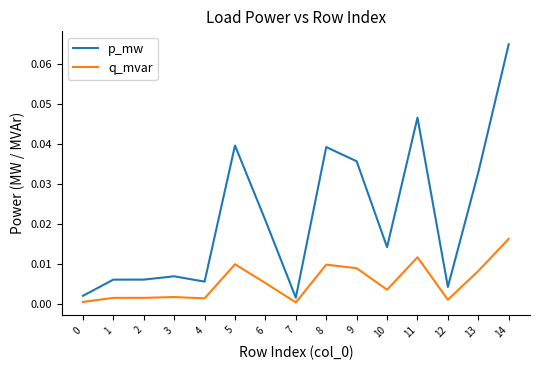

True or false: p_mw has a value of 0.0 at 2.

True